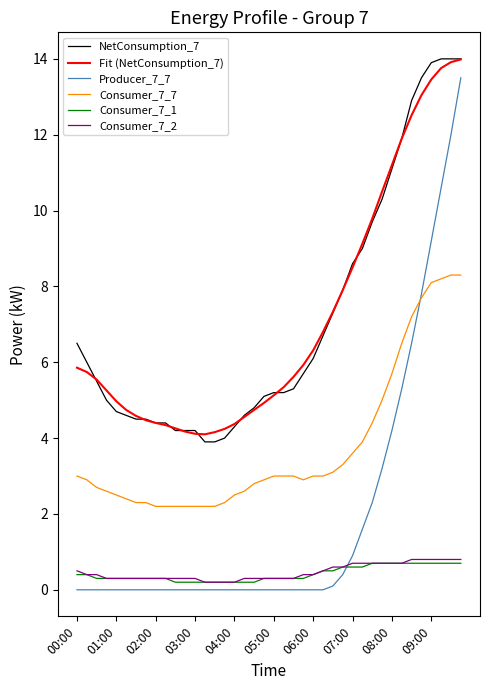

True or false: Fit (NetConsumption_7) and Consumer_7_1 intersect in this chart.

False